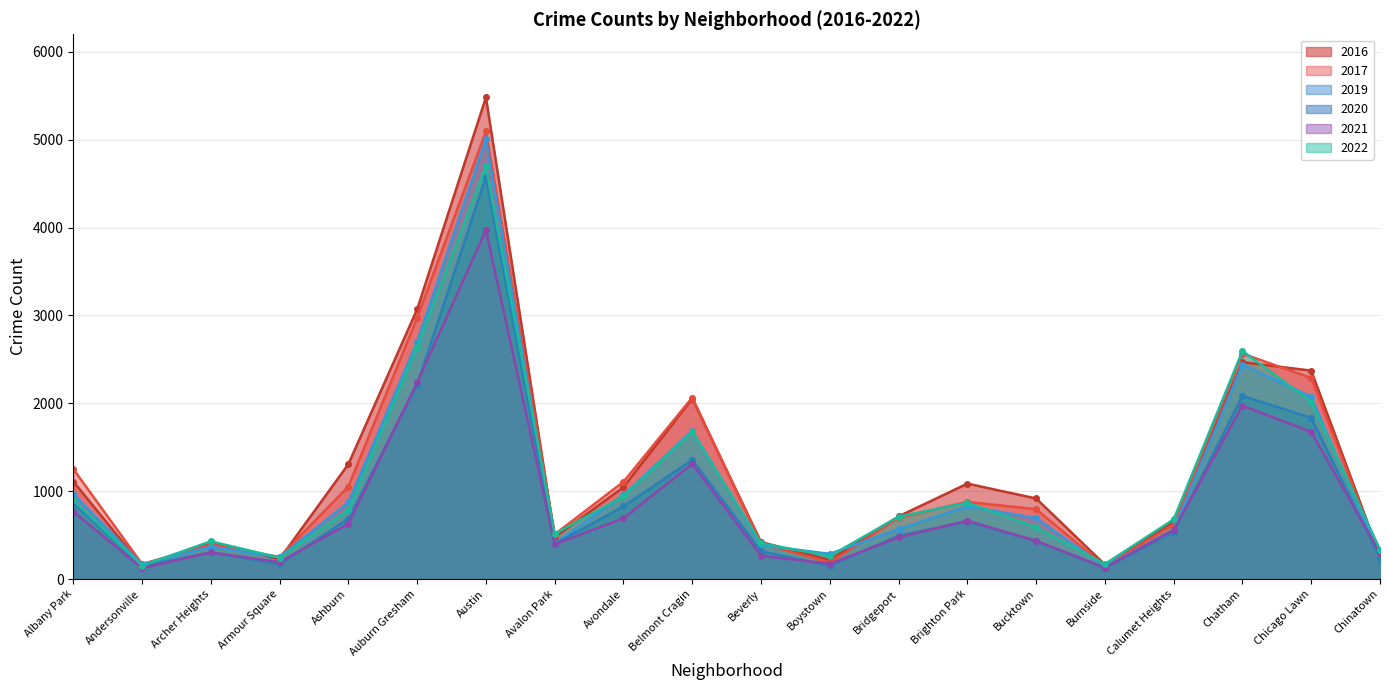

Reading left to right, list all the values displayed in this chart.

2019: 968	166	368	249	872	2700	5008	405	957	1687	385	287	568	828	694	142	561	2441	2076	253
2017: 1252	171	391	251	1053	2973	5095	509	1107	2066	404	188	697	878	795	145	620	2566	2288	253
2021: 767	123	303	193	629	2237	3971	395	692	1311	265	173	474	664	435	130	559	1973	1675	293
2020: 870	147	303	169	686	2213	4577	400	826	1357	315	153	493	654	431	126	538	2084	1834	239
2022: 899	153	429	244	784	2643	4700	514	941	1677	407	261	709	869	588	170	679	2596	2018	335
2016: 1110	151	419	227	1308	3071	5481	475	1046	2053	421	219	713	1086	917	164	653	2468	2372	262